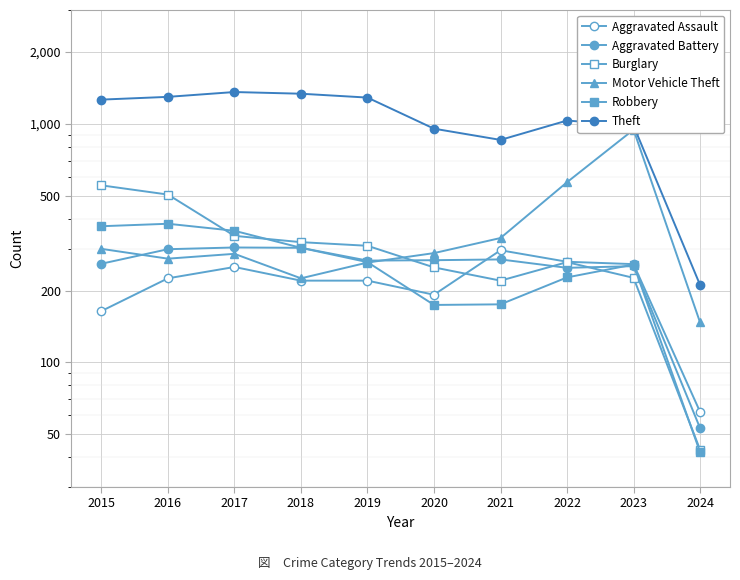

True or false: Aggravated Battery has a value of 267 at 2019.

True